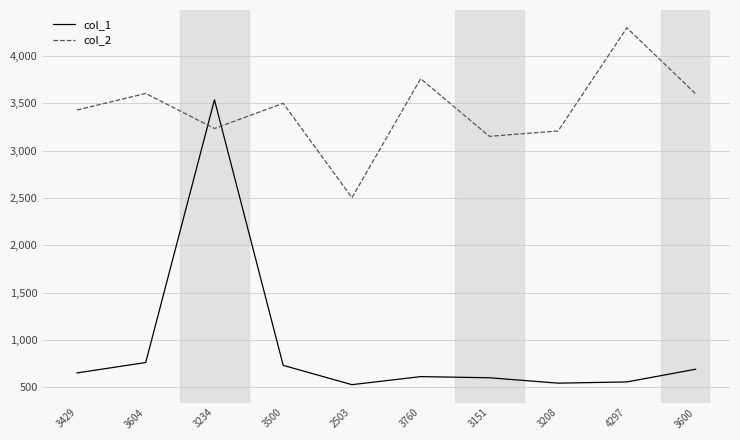

Which category has the highest value in the col_1 series?

3234